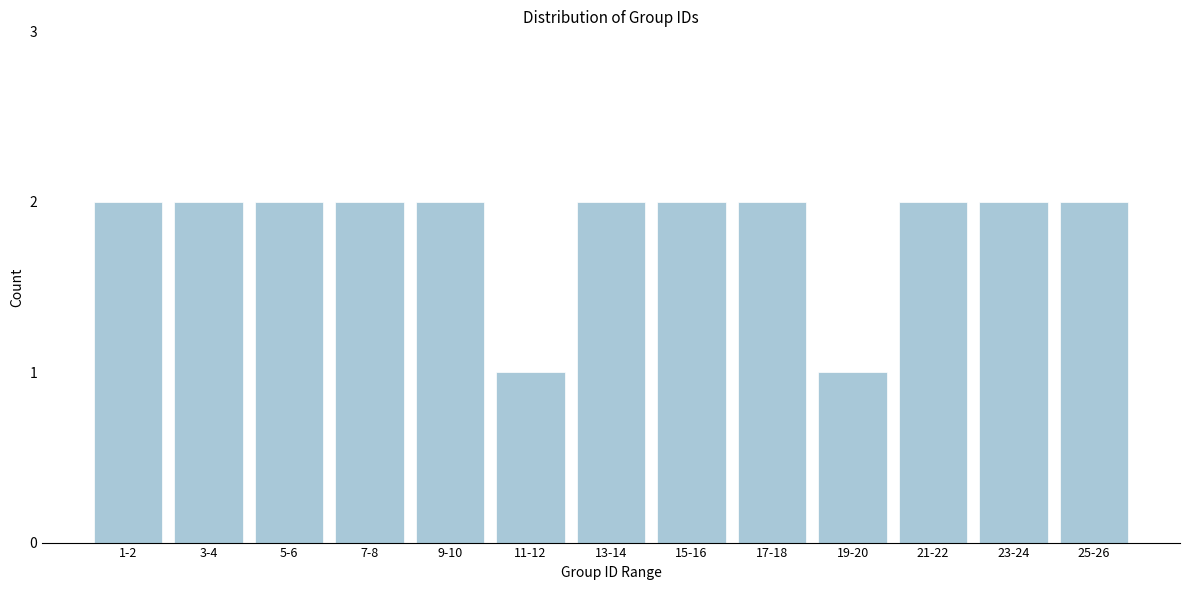

Reading left to right, what are all the values shown in this chart?

2	2	2	2	2	1	2	2	2	1	2	2	2